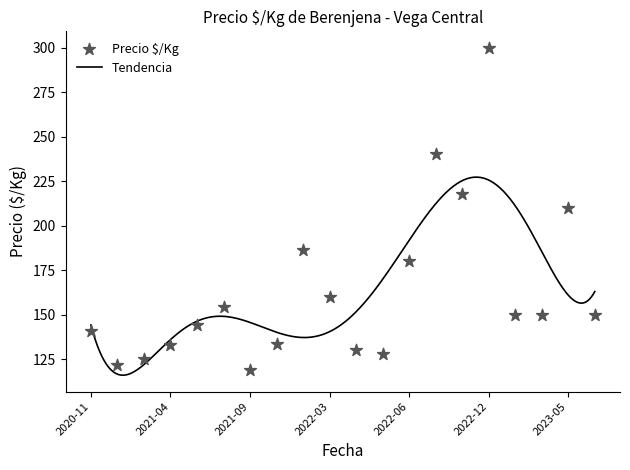

What is the highest value of the Tendencia series?

227.2